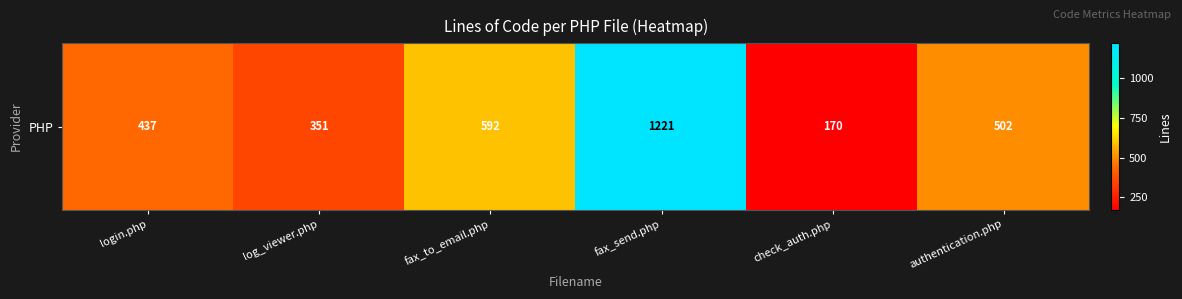

The chart shows a value of 1933 at fax_send.php. True or false?

False